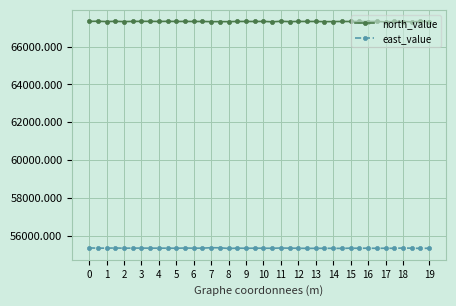

What is the value of the east_value point at the 4th from the left?

55352.6